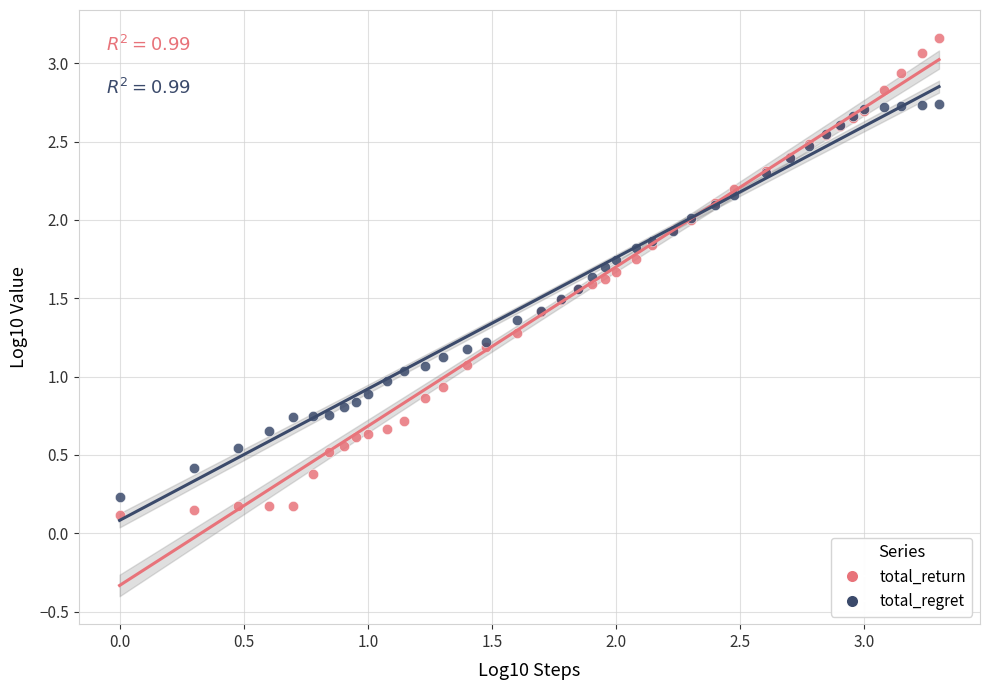

Which series has the widest spread of Y values?

total_return